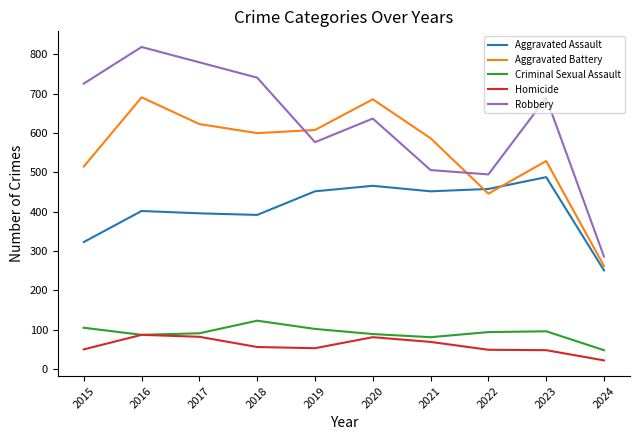

The value of Robbery at 2021 is 506. True or false?

True